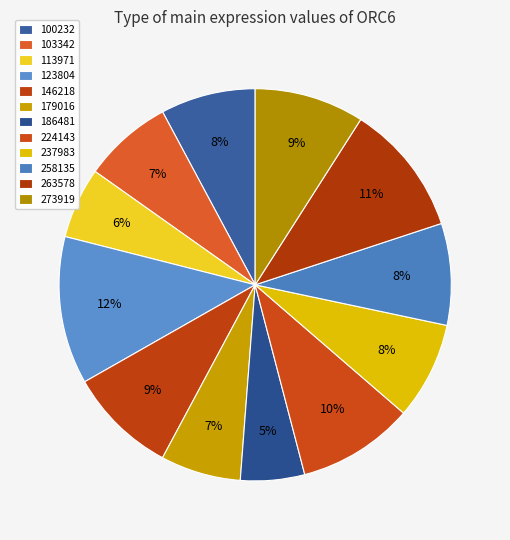

Count the number of slices in the pie.

12